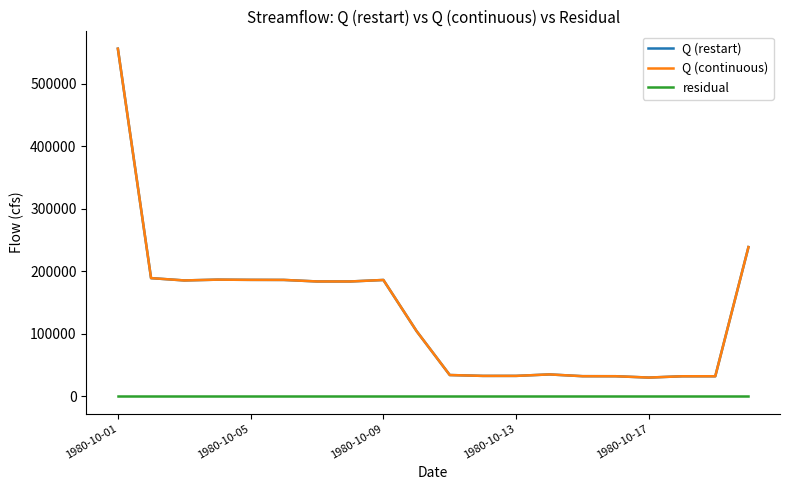

Does the chart have visible grid lines?

No